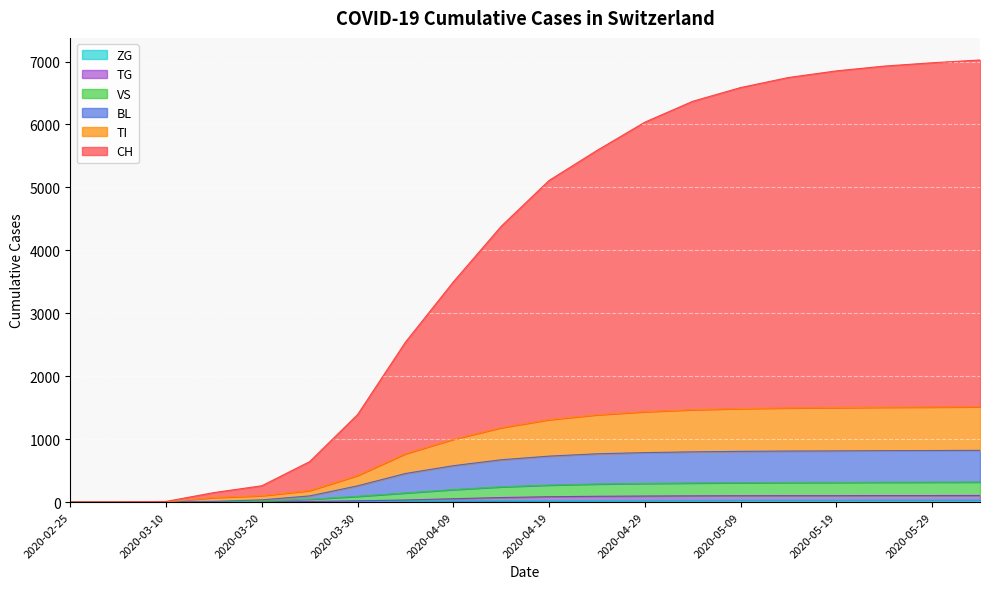

Does the chart display data point markers on the line(s)?

No